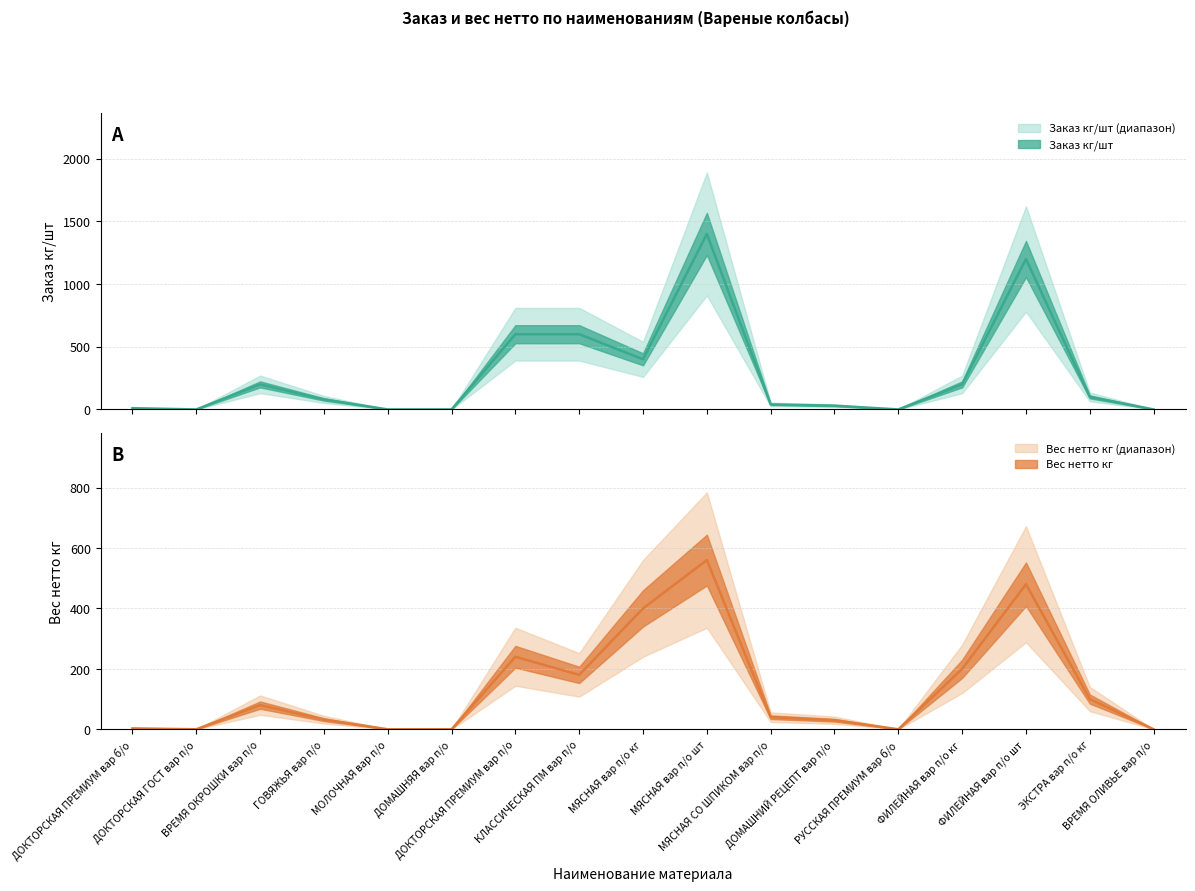

The value of Заказ кг/шт at ВРЕМЯ ОКРОШКИ вар п/о is 200.0. True or false?

True